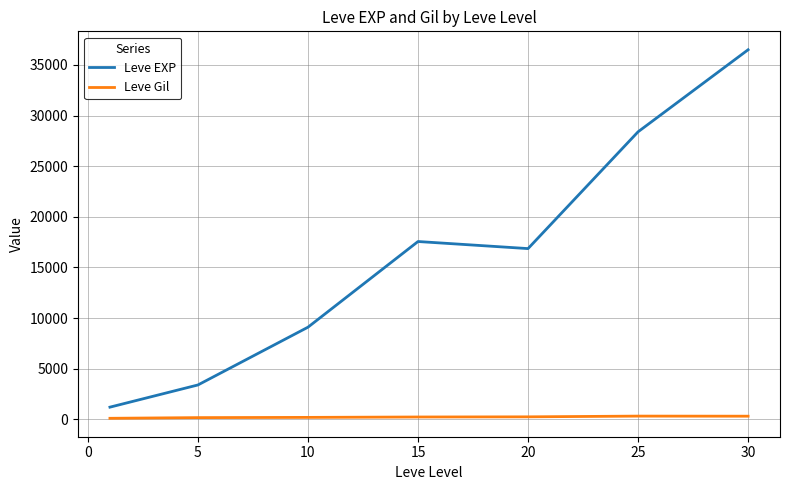

Which series has the largest total across all categories?

Leve EXP